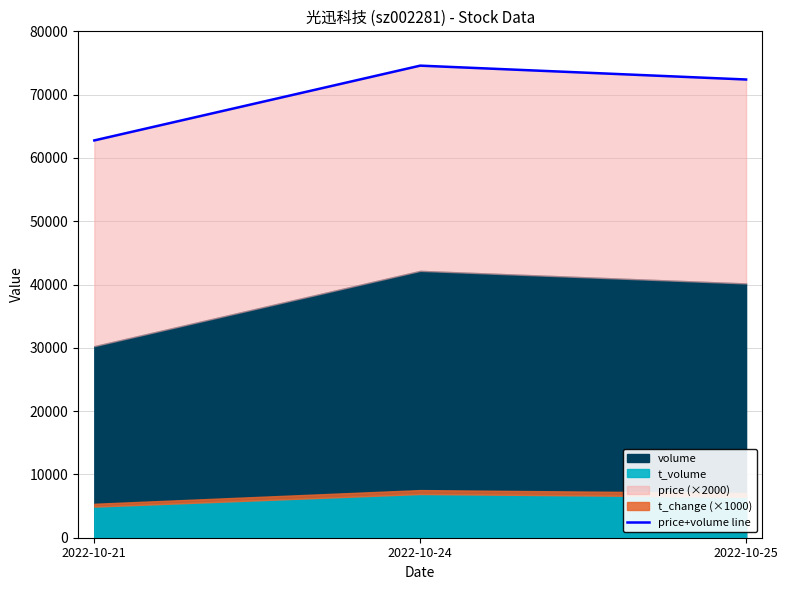

What is the average value?

69913